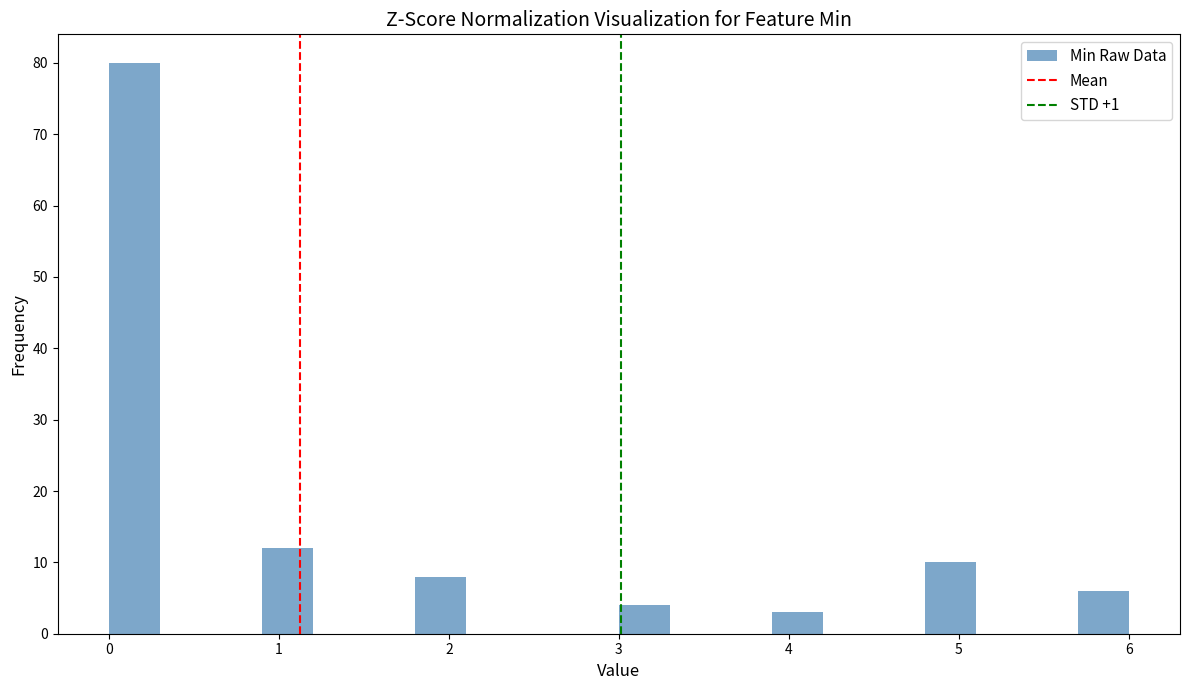

Read against the x-axis, roughly where is the centre of the tallest bar?

0.2